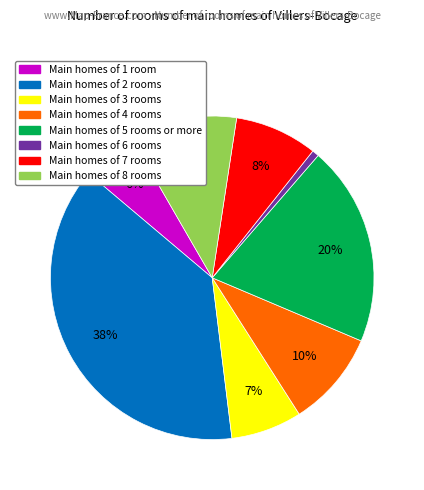

Does any single category account for the majority?

No